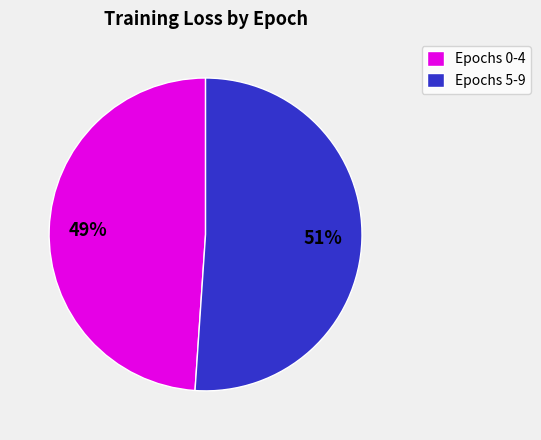

How many slices are in this pie chart?

2